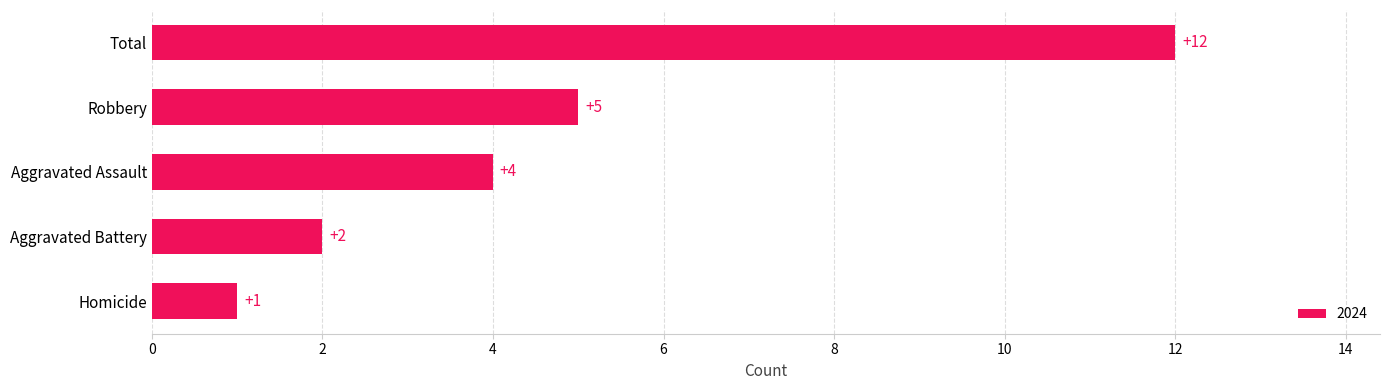

Between Homicide and Robbery, which is larger?

Robbery